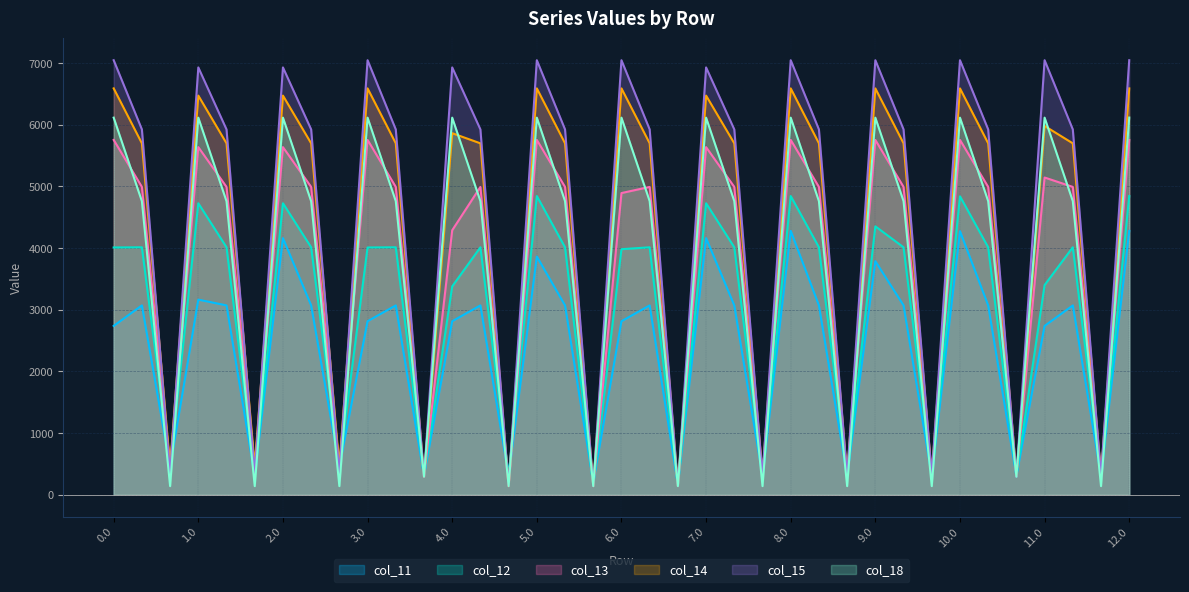

At how many categories does at least one series exceed 1132?

25